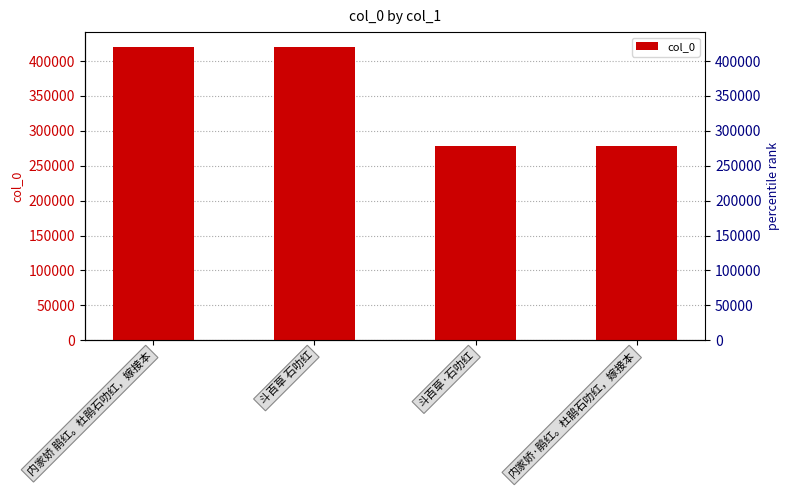

What is the change in value from 斗百草 石叻红 to 内家娇·鹃红。杜鹃石叻红，嫁接本?

-141989